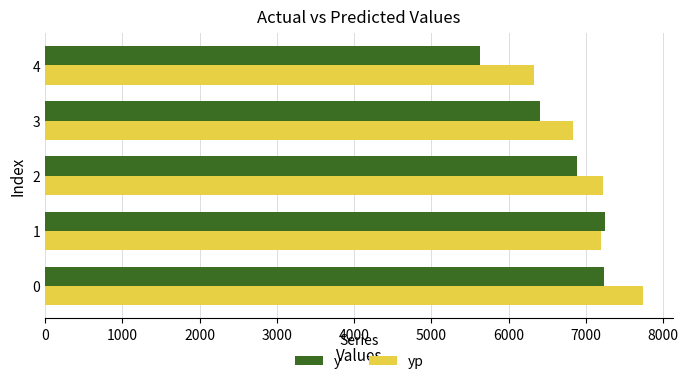

Which series has the largest total across all categories?

yp